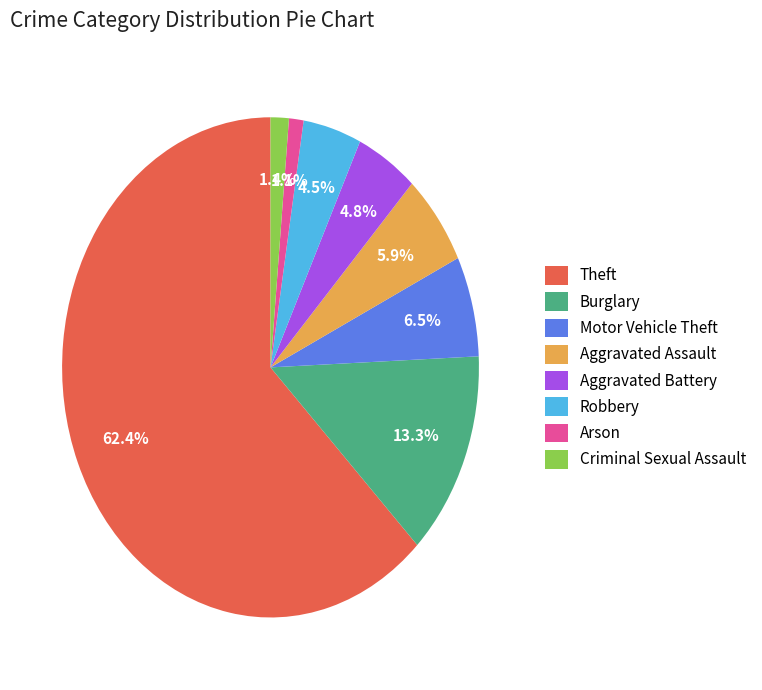

True or false: Aggravated Assault accounts for 14% of the total.

False